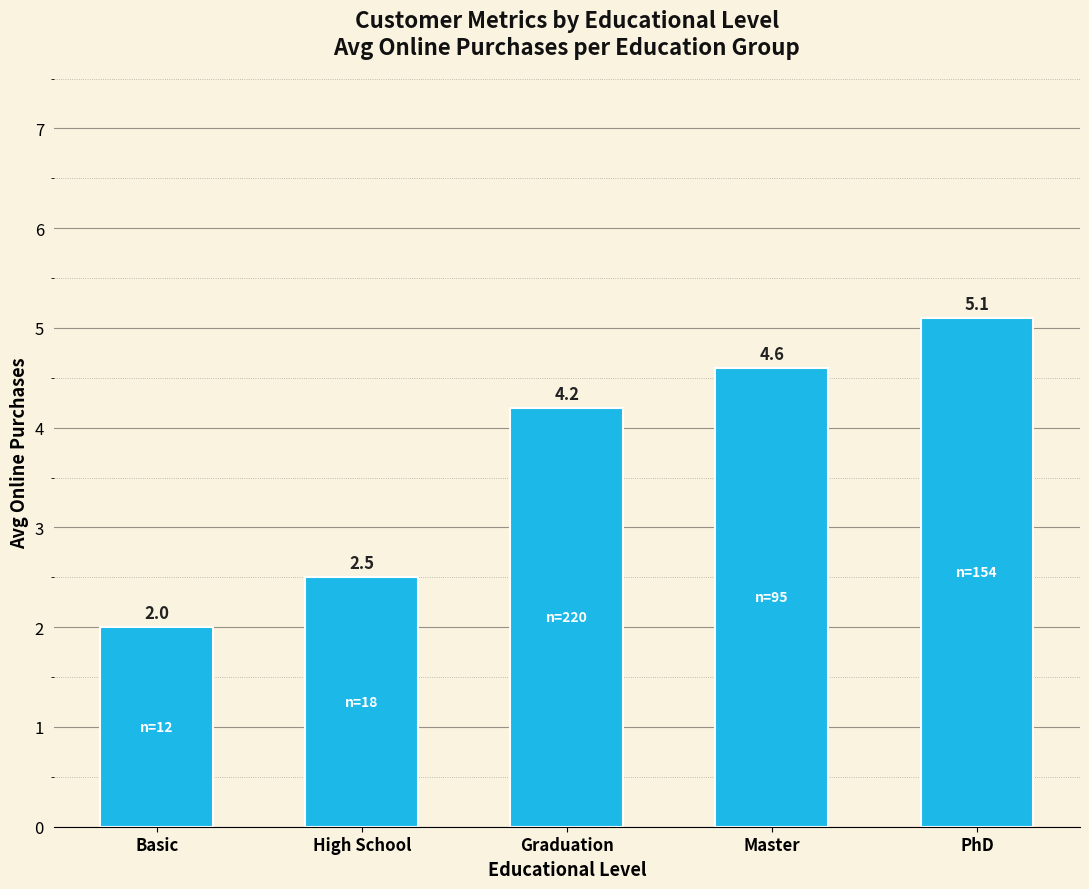

What is the ratio of the value at Basic to the value at Master?

0.4